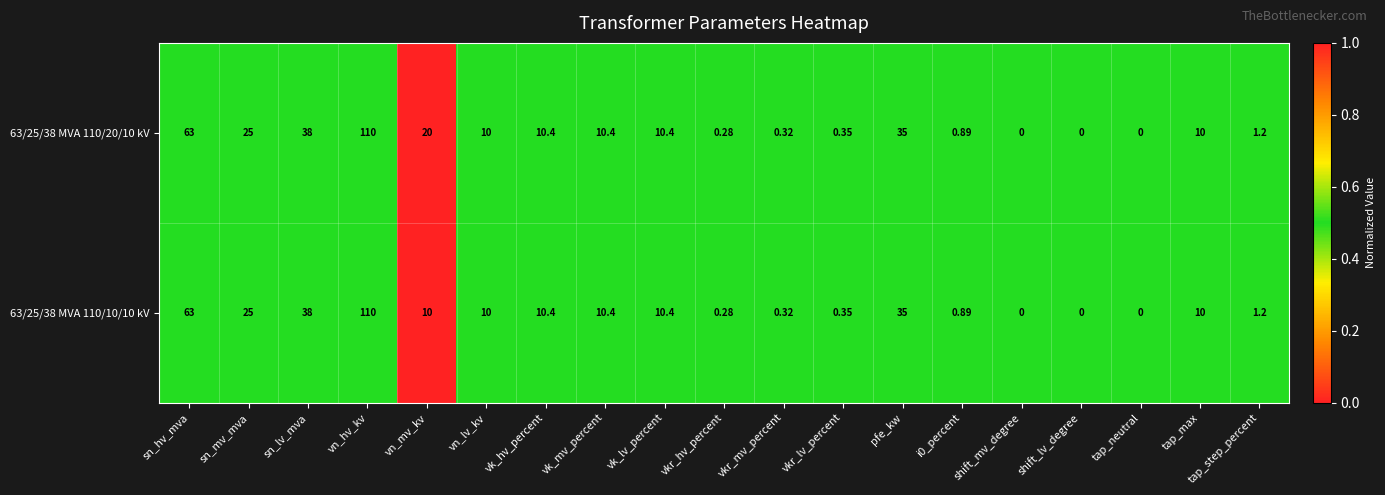

Rank the series by their average value, from lowest to highest.

63/25/38 MVA 110/10/10 kV, 63/25/38 MVA 110/20/10 kV